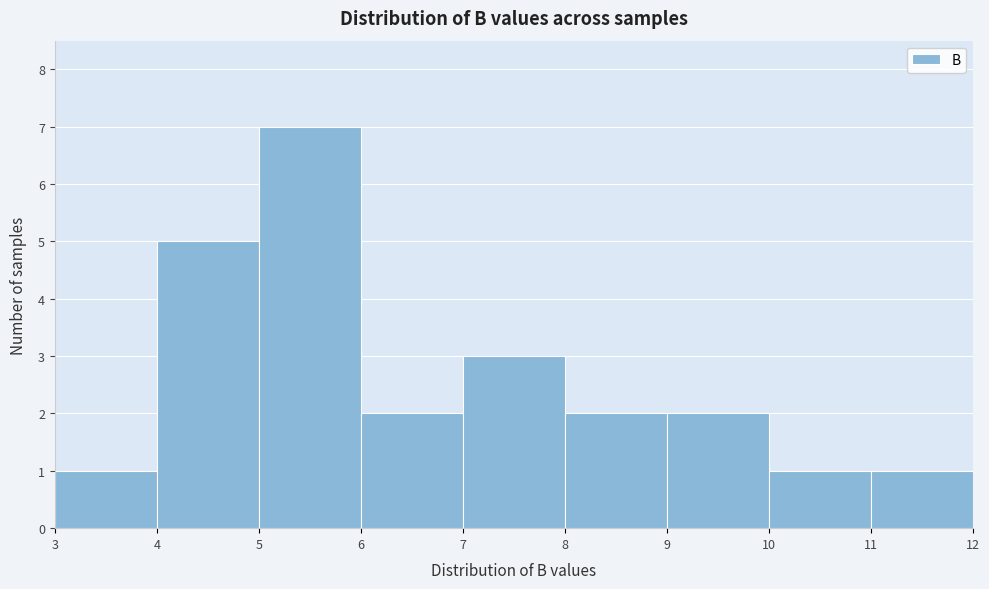

Which range on the x-axis has the tallest bar?

5 to 6